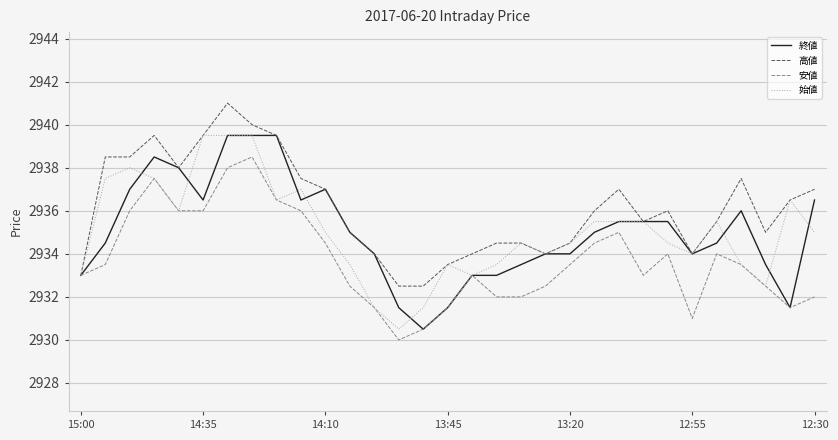

What is the maximum value shown in the chart?

2941.0